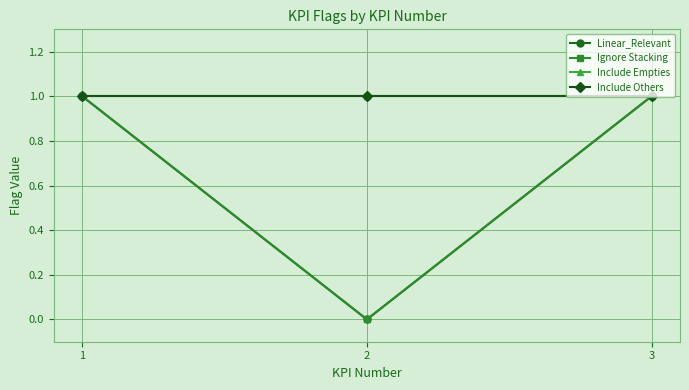

Reading left to right, transcribe all the data shown in this chart.

Linear_Relevant: 1	0	1
Ignore Stacking: 1	0	1
Include Empties: 1	1	1
Include Others: 1	1	1